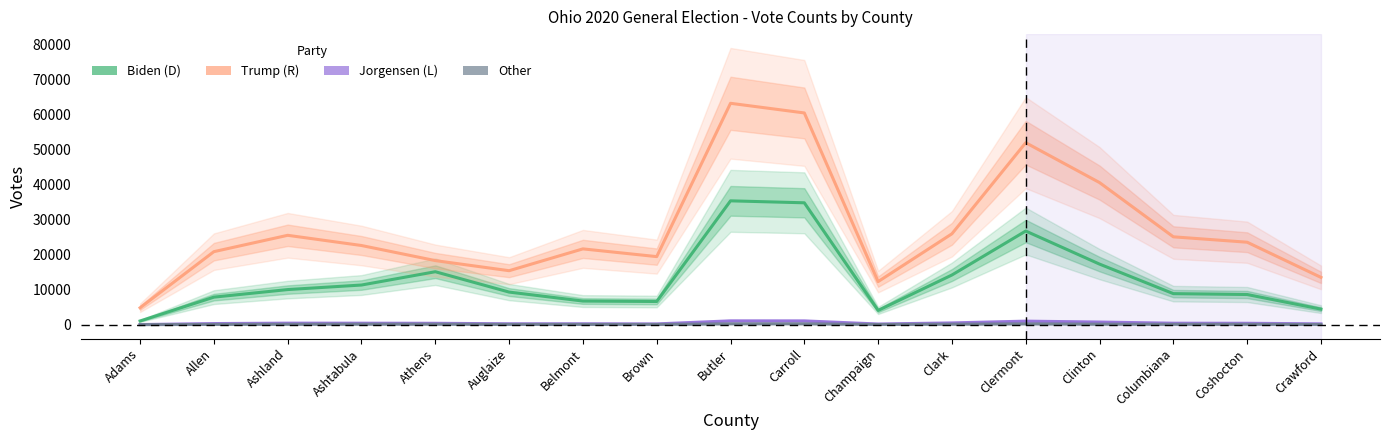

What position from the left is Columbiana?

15